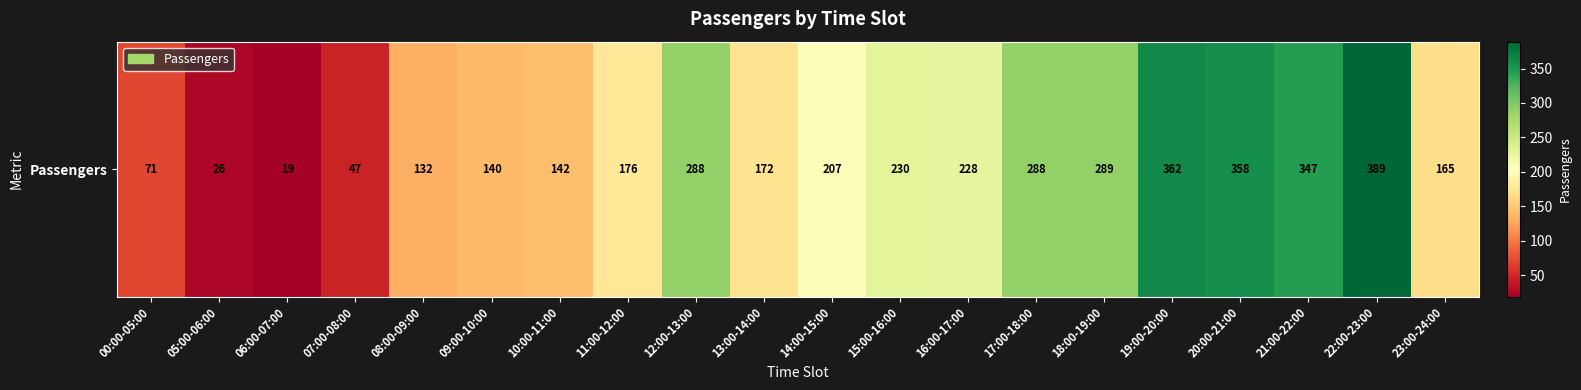

What is the ratio of the value at 11:00-12:00 to the value at 06:00-07:00?

9.3